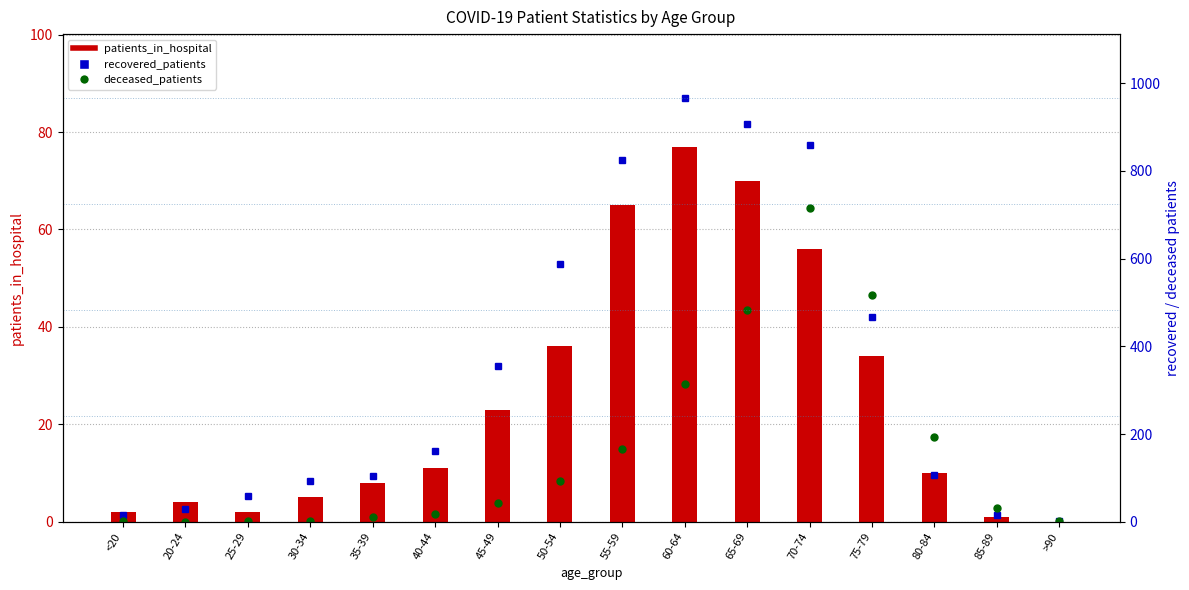

Which series has the largest total across all categories?

recovered_patients